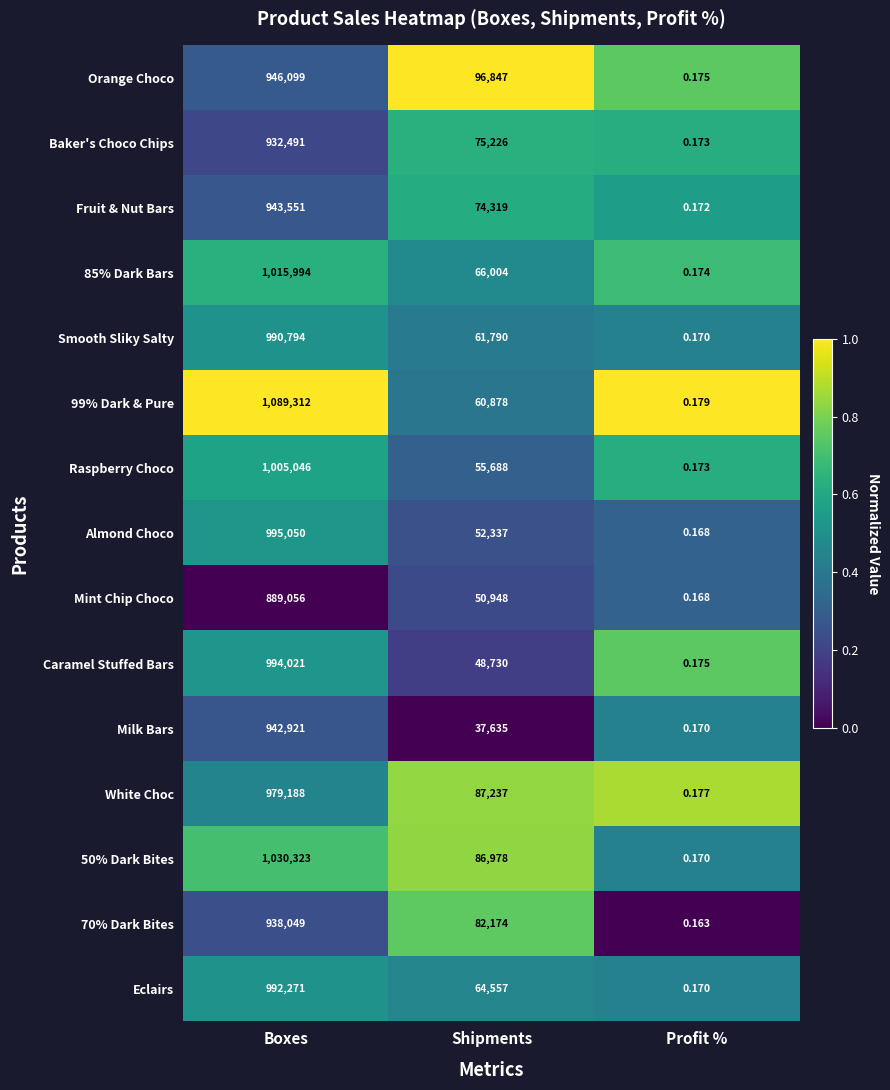

At which label does White Choc reach its minimum?

Profit %